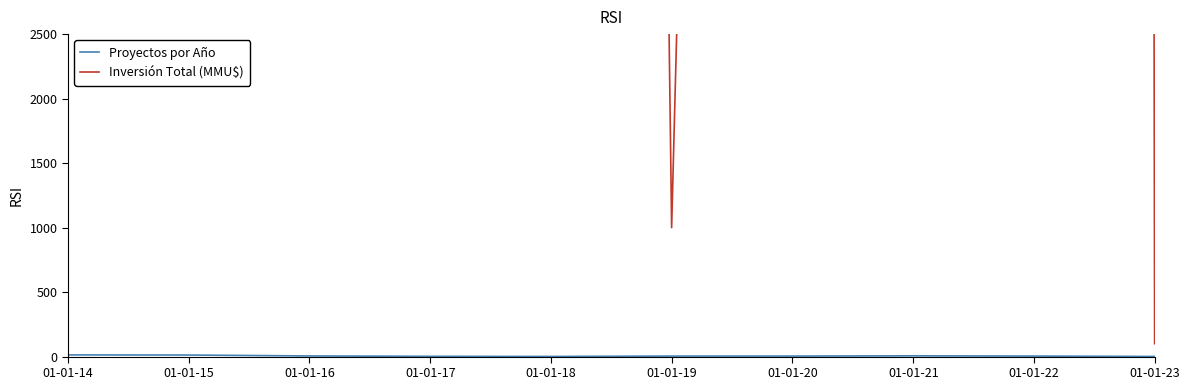

The value of Proyectos por Año at 01-01-18 is 0. True or false?

False